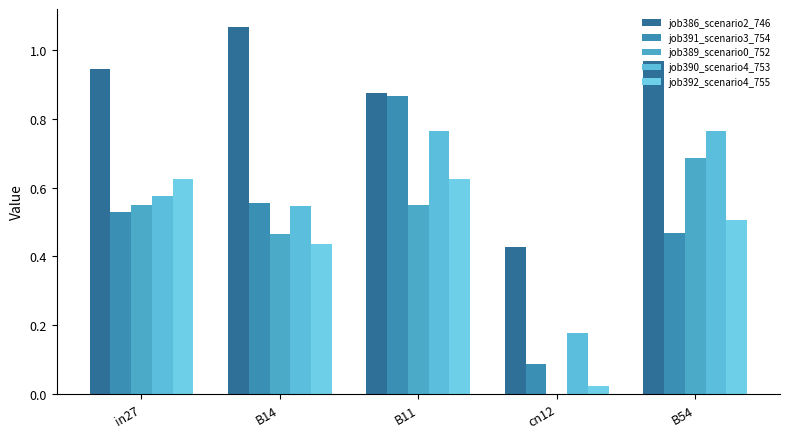

How many distinct data groups are displayed?

5